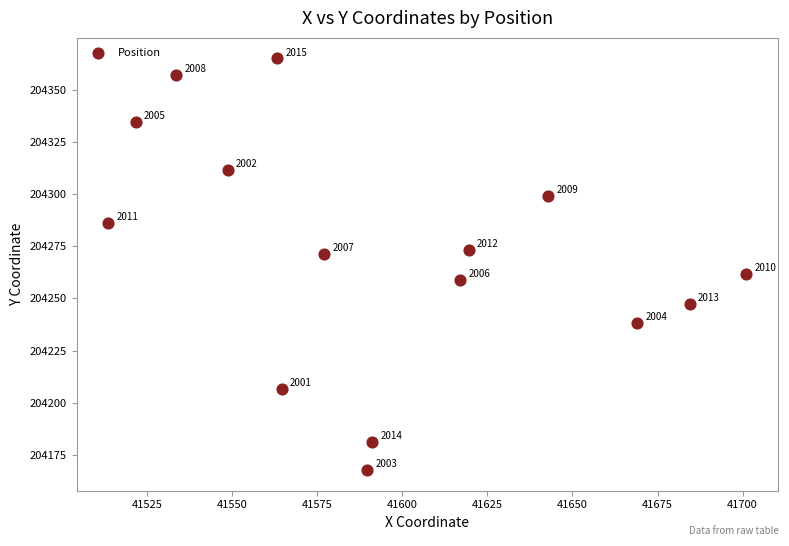

What is the range of Y values (max minus min)?

197.1